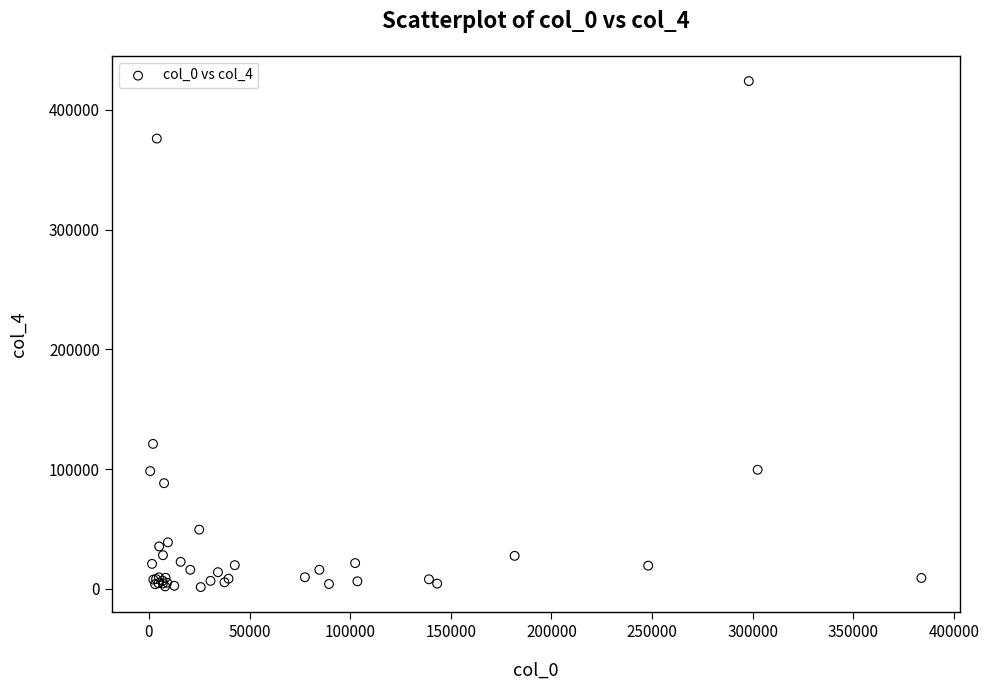

What Y value in the scatter plot is closest to 212715?

121000